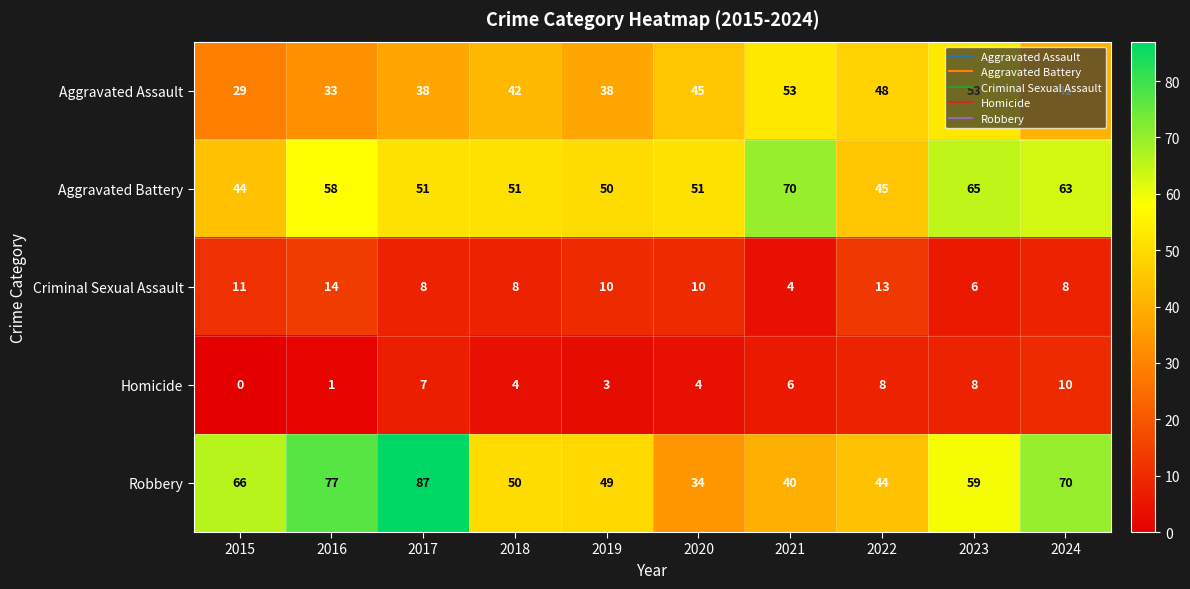

Where does the Aggravated Battery series first go above 51?

2016